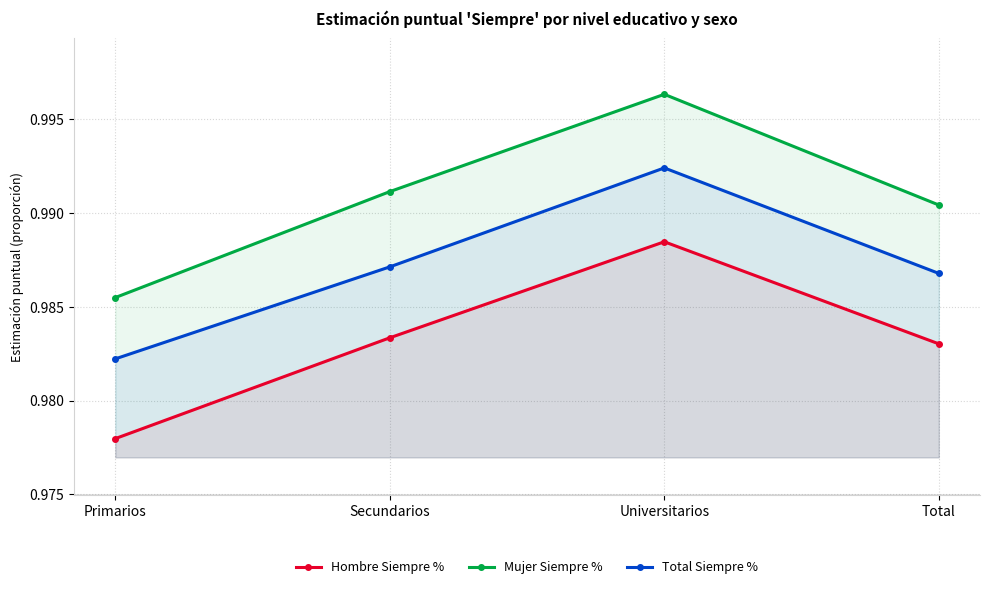

True or false: Hombre Siempre % and Mujer Siempre % intersect in this chart.

False